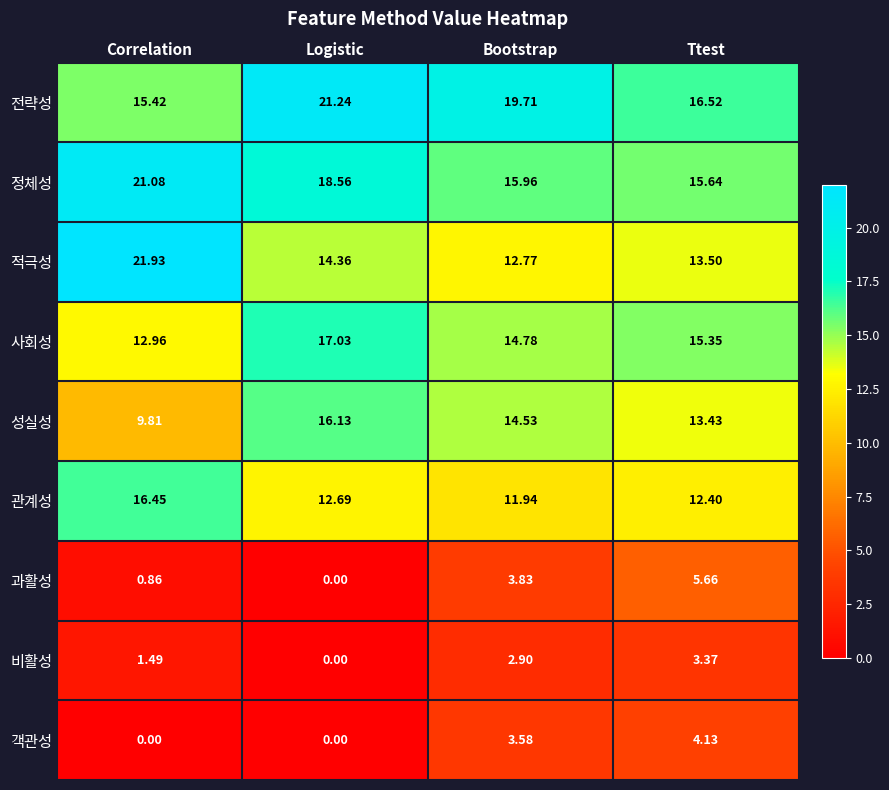

At which category does the chart reach its peak across all series?

Correlation